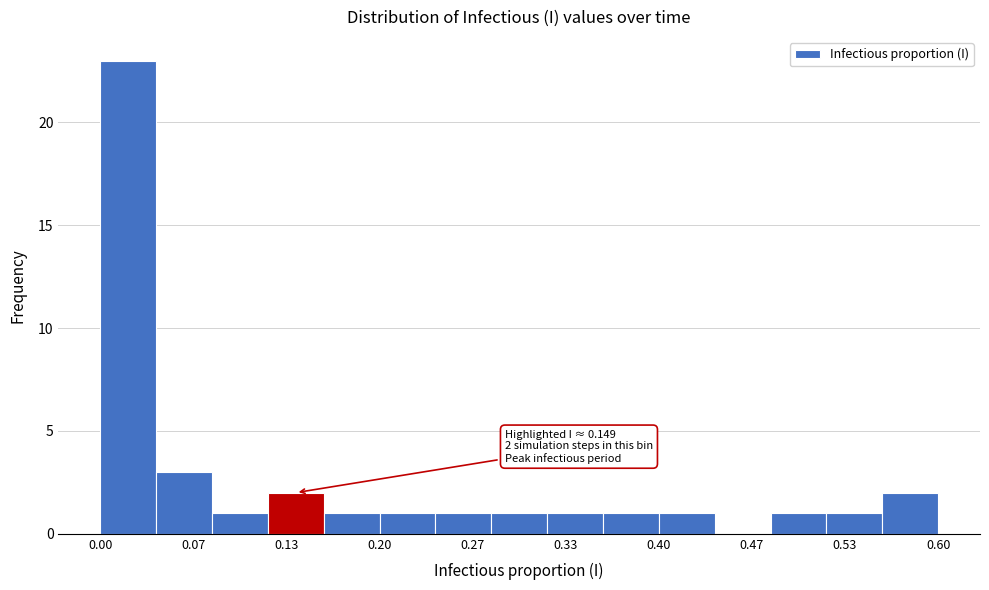

Which range on the x-axis has the tallest bar?

0.00 to 0.04